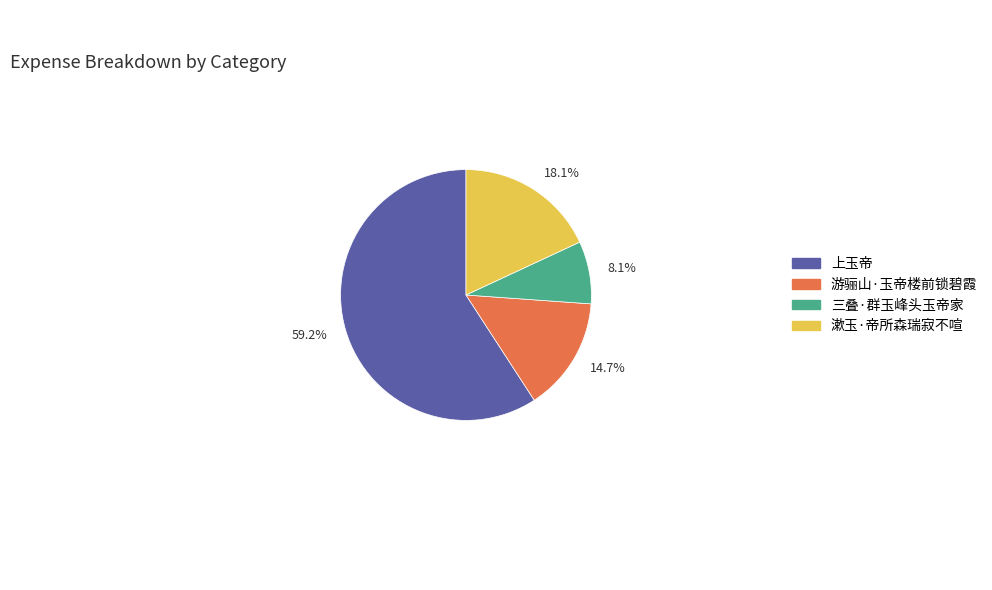

What is the ratio of the value at 漱玉·帝所森瑞寂不喧 to the value at 三叠·群玉峰头玉帝家?

2.2